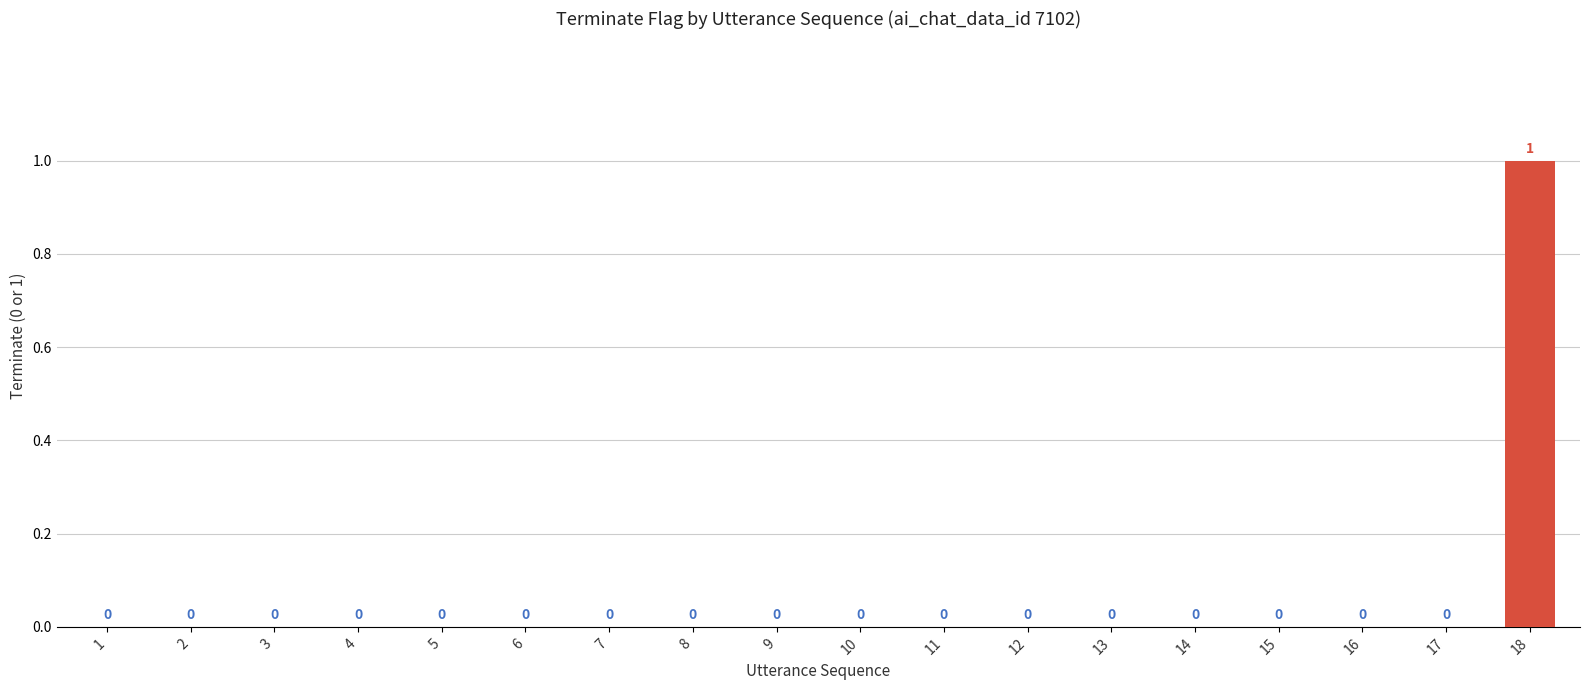

Is it true that the value at 15 is 0?

True